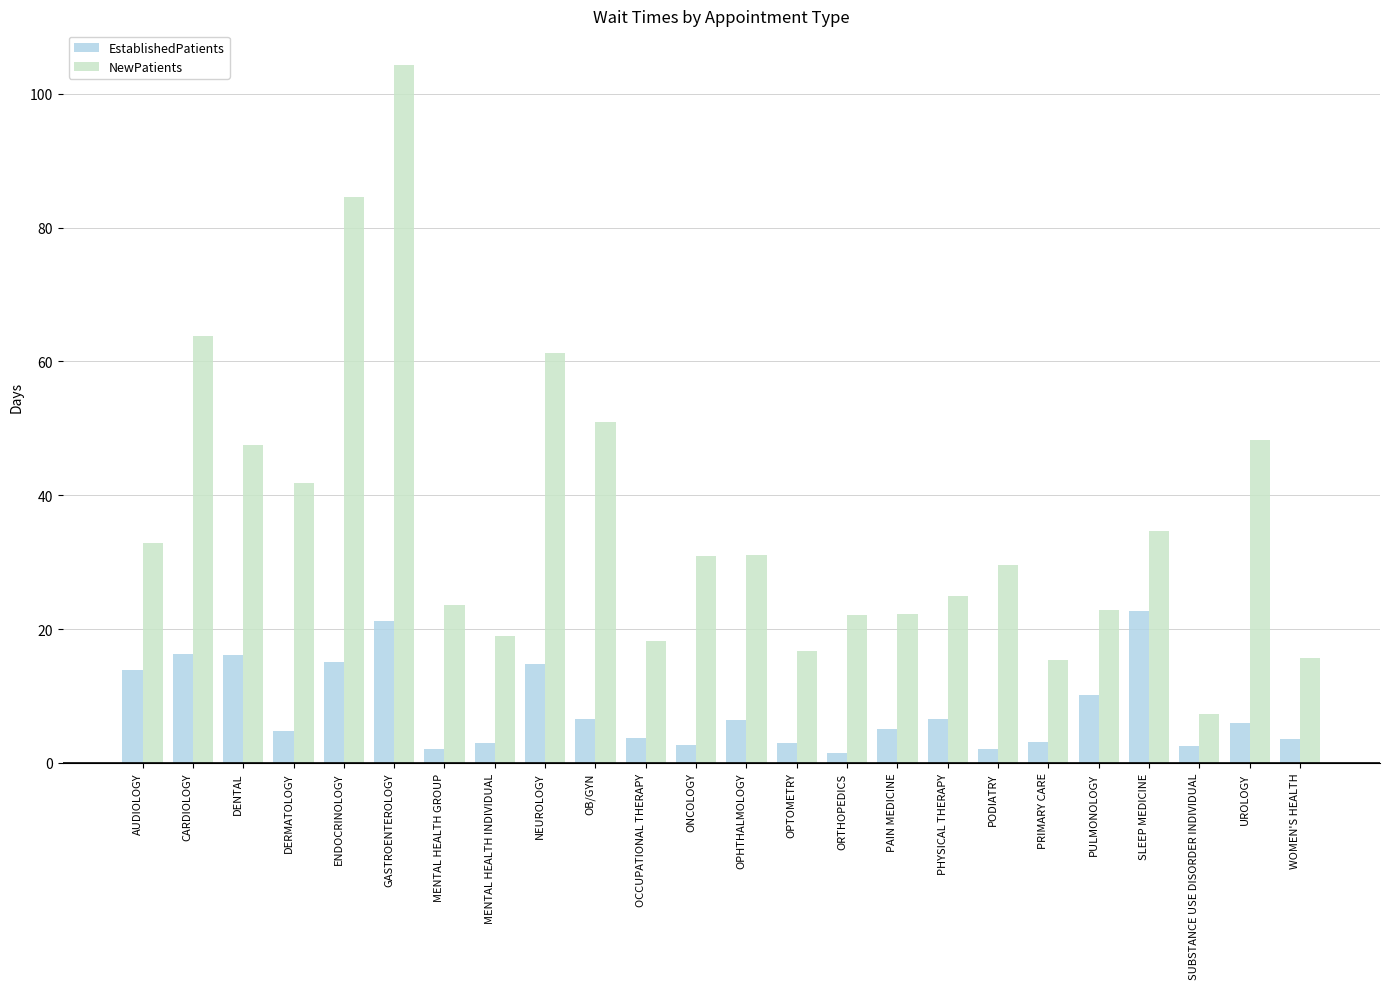

Is it true that NewPatients equals 12.4 at MENTAL HEALTH GROUP?

False